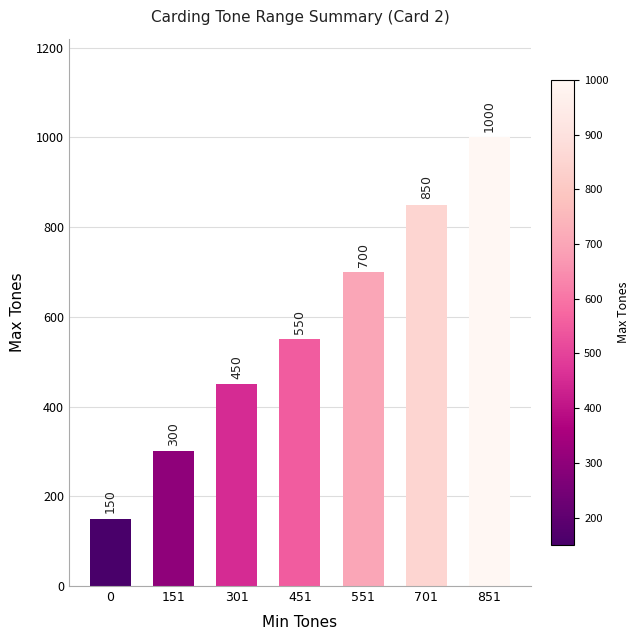

Does the chart contain stacked bars?

No